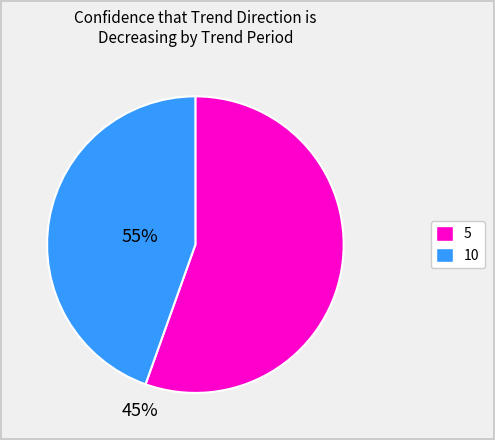

Does any single category account for the majority?

Yes